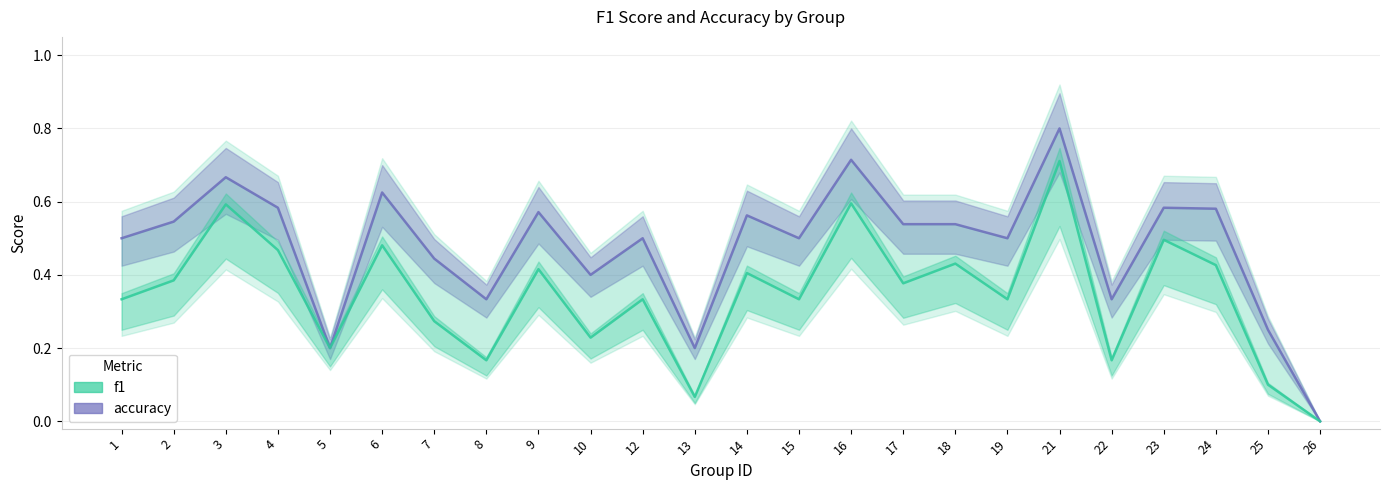

What is the difference between the second highest and minimum values in the accuracy series?

0.7